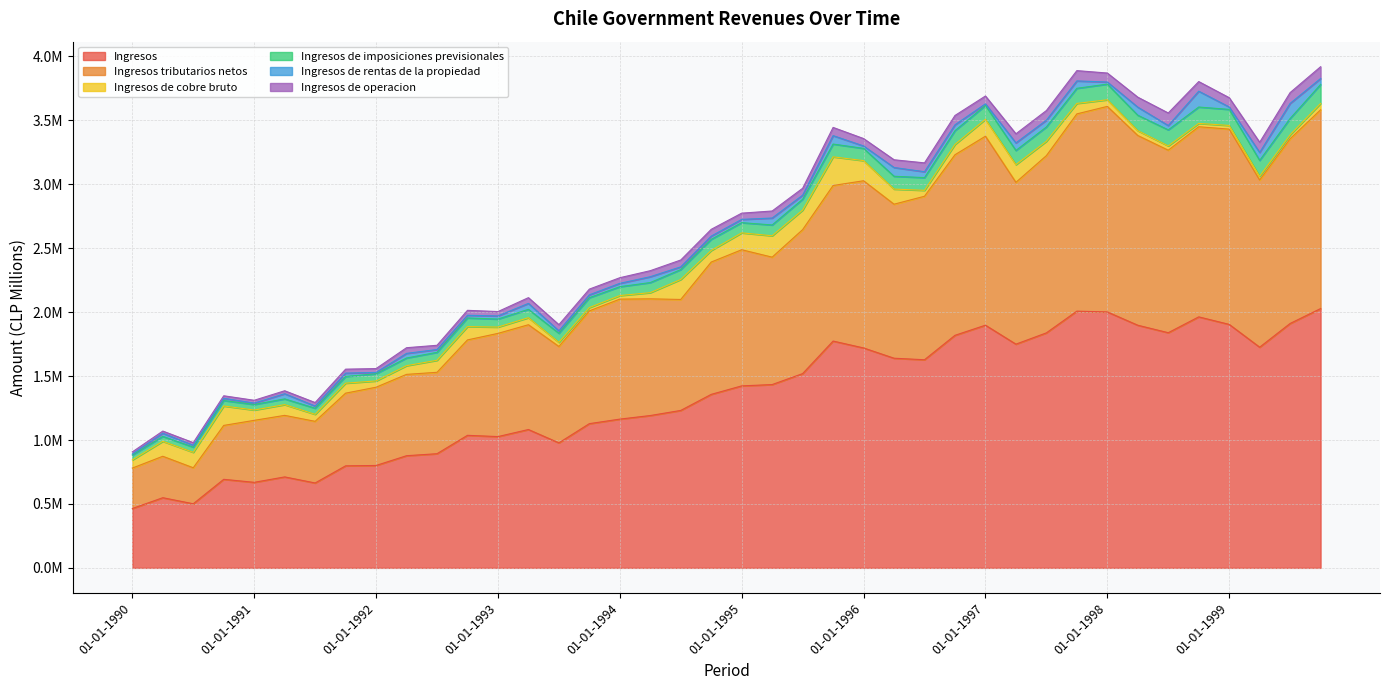

How many interior local peaks does the Ingresos de operacion series have?

11